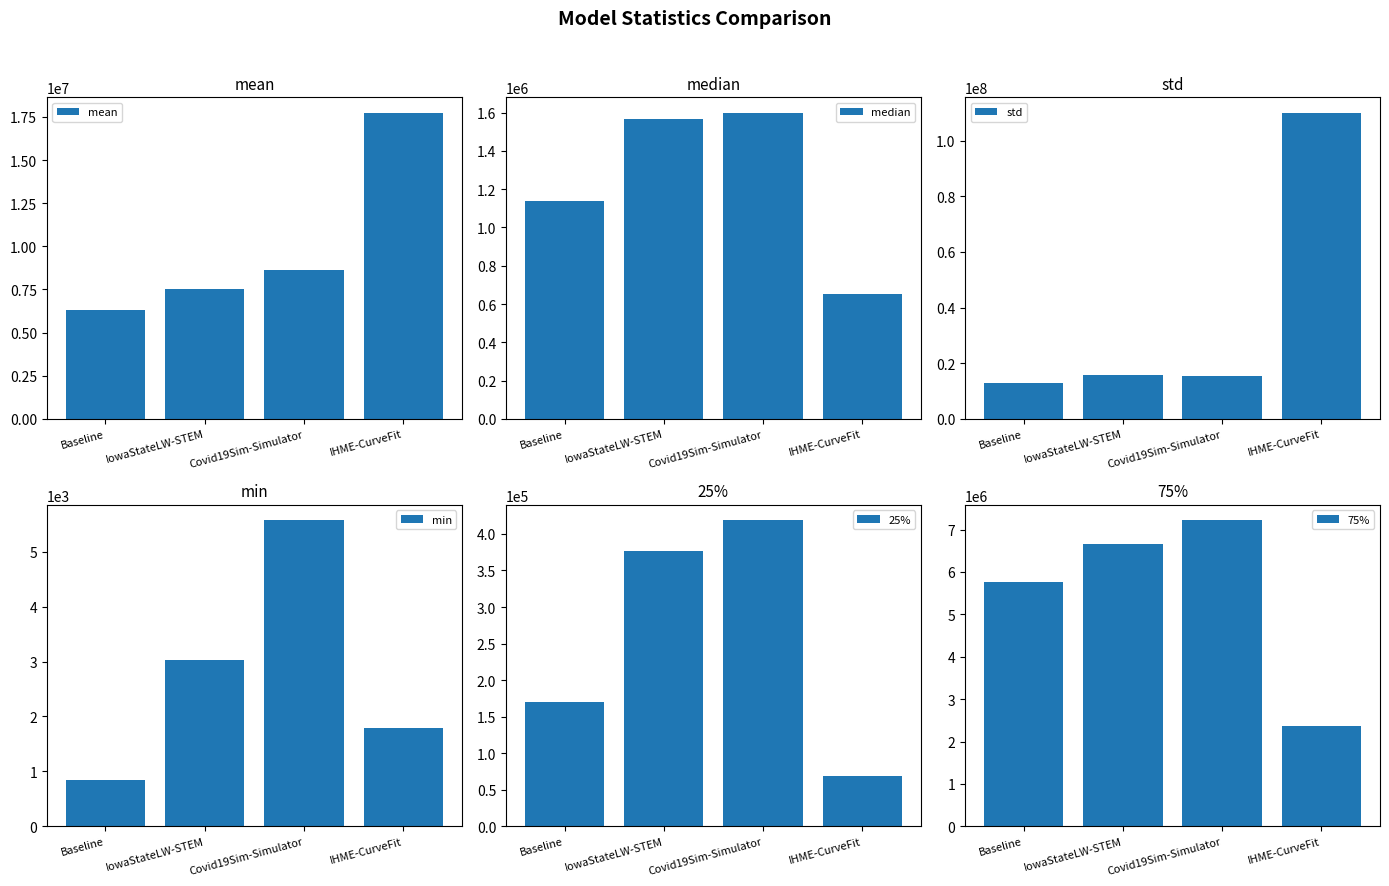

Is it true that std equals 15684161.1 at IowaStateLW-STEM?

True